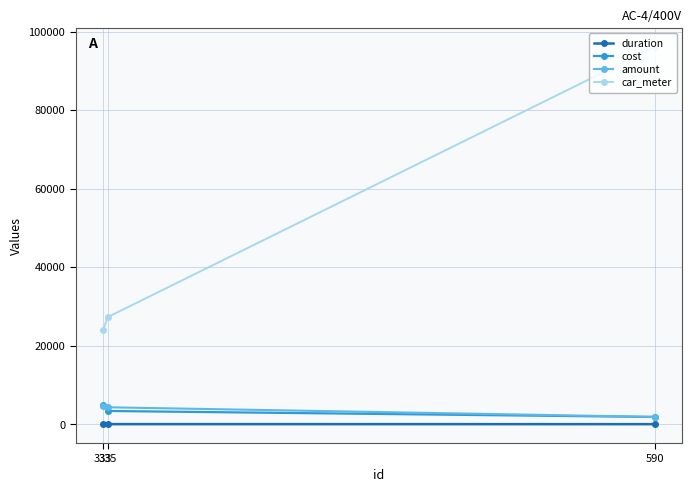

Rank the series at 335 from lowest to highest value.

duration, cost, amount, car_meter